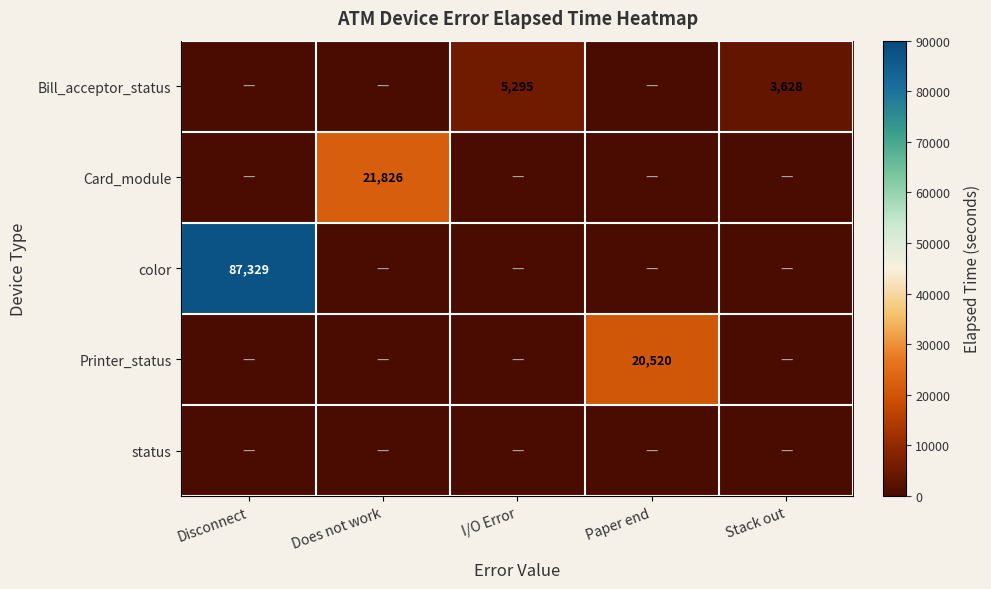

The Card_module series shows 6999 at Does not work. True or false?

False